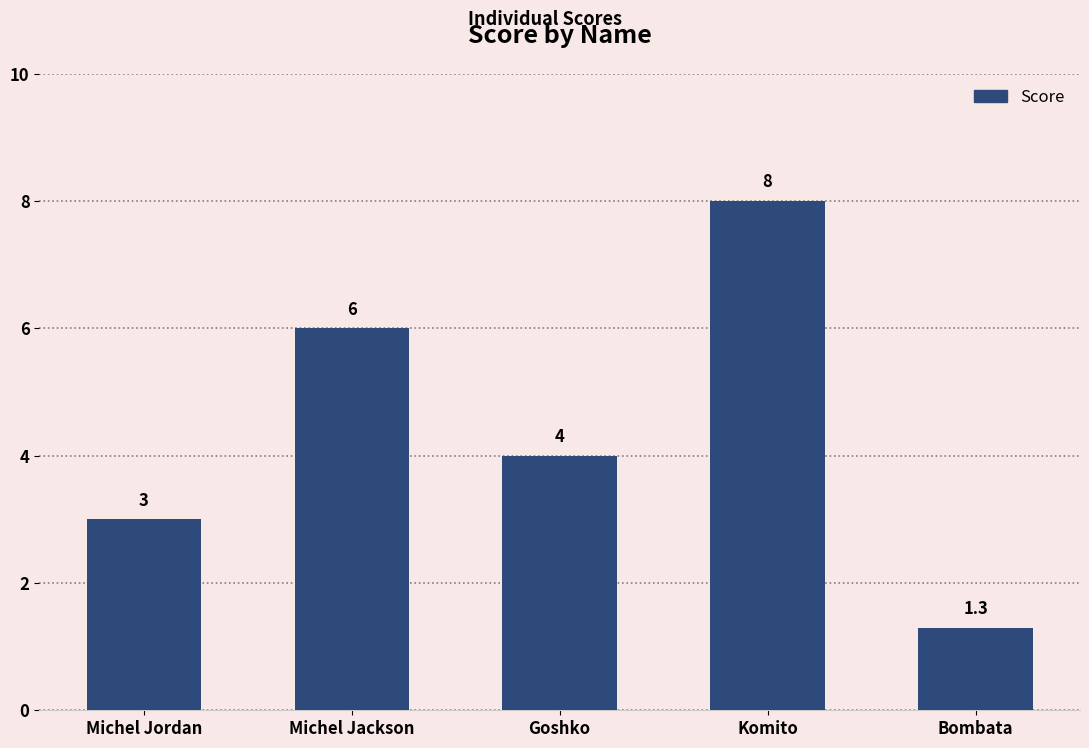

What is the value of the 2nd bar from the left?

6.0